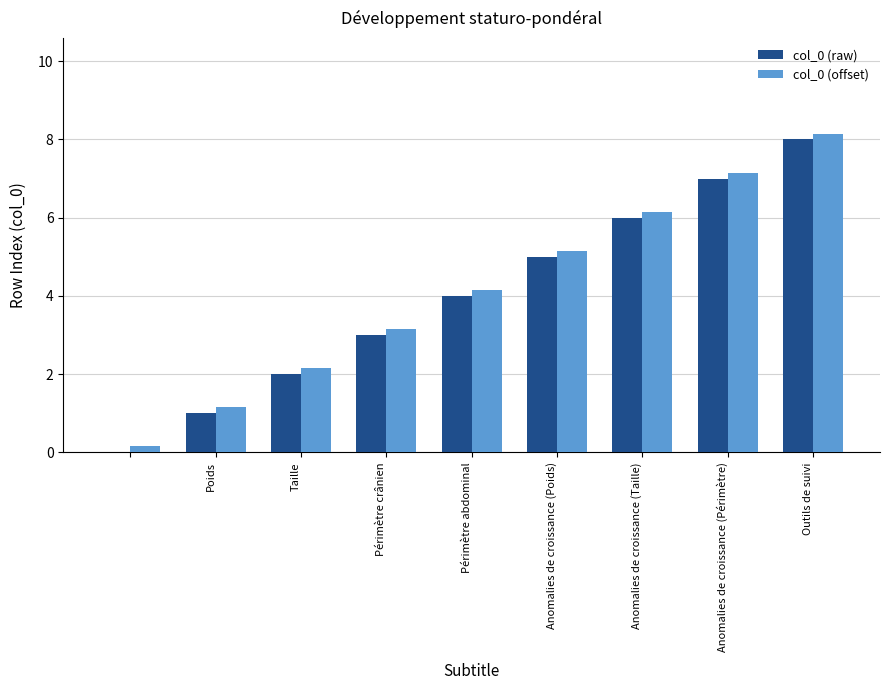

What is the highest value of the col_0 (offset) series?

8.2